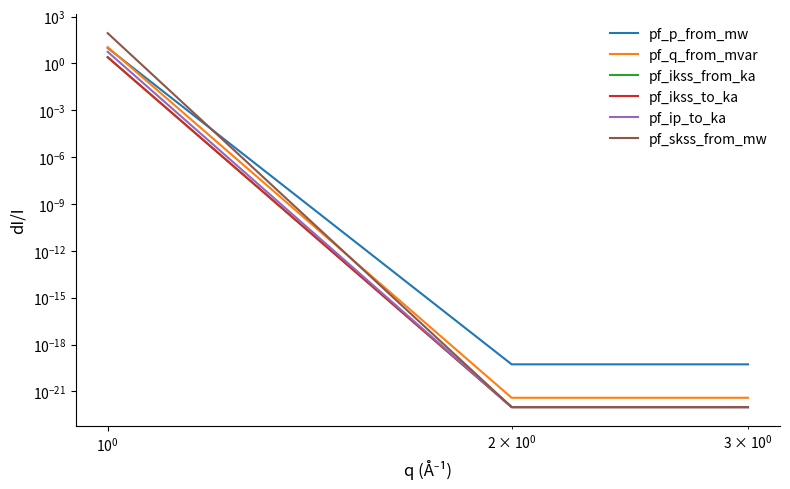

What is the maximum value for pf_q_from_mvar?

11.2